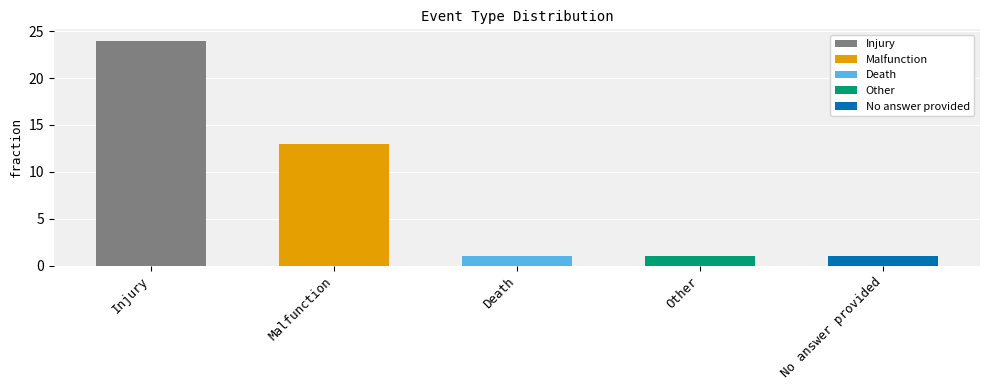

List the labels in order of value, largest first.

Injury, Malfunction, Death, Other, No answer provided